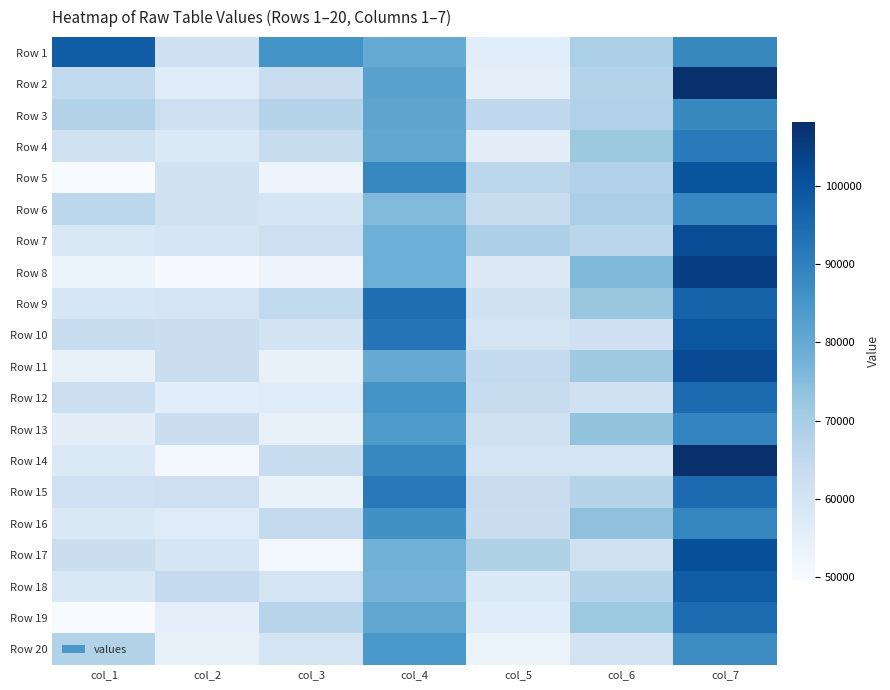

Rank the series by their maximum value, from highest to lowest.

Row 14, Row 2, Row 8, Row 11, Row 7, Row 17, Row 5, Row 10, Row 18, Row 1, Row 9, Row 12, Row 15, Row 19, Row 4, Row 13, Row 16, Row 6, Row 3, Row 20